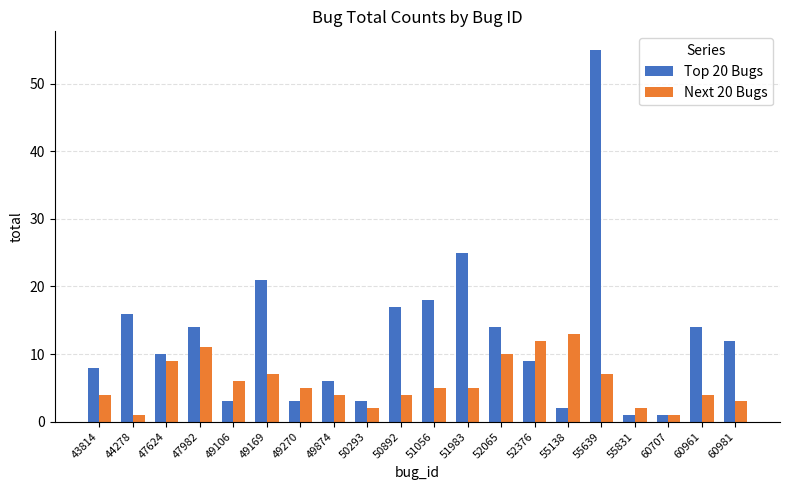

Reading left to right, list all the values displayed in this chart.

Top 20 Bugs: 43814=8	44278=16	47624=10	47982=14	49106=3	49169=21	49270=3	49874=6	50293=3	50892=17	51056=18	51983=25	52065=14	52376=9	55138=2	55639=55	55831=1	60707=1	60961=14	60981=12
Next 20 Bugs: 43814=4	44278=1	47624=9	47982=11	49106=6	49169=7	49270=5	49874=4	50293=2	50892=4	51056=5	51983=5	52065=10	52376=12	55138=13	55639=7	55831=2	60707=1	60961=4	60981=3